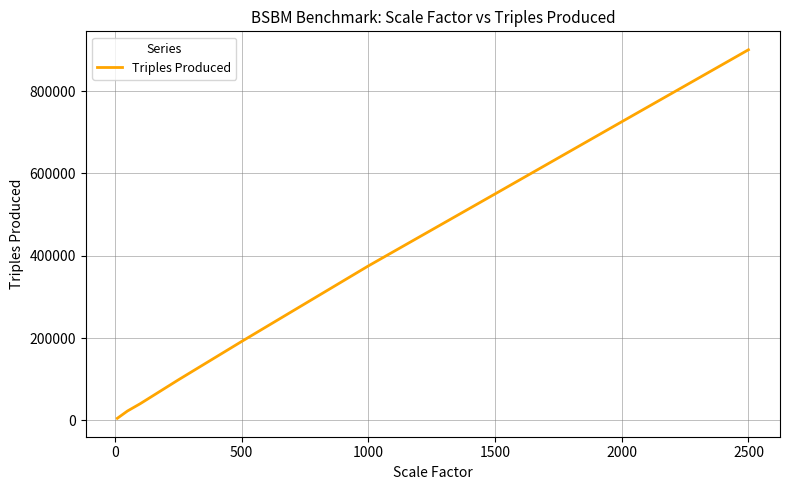

Reading left to right, transcribe all the data shown in this chart.

4991	22716	40333	98113	191502	375114	550078	725515	900517